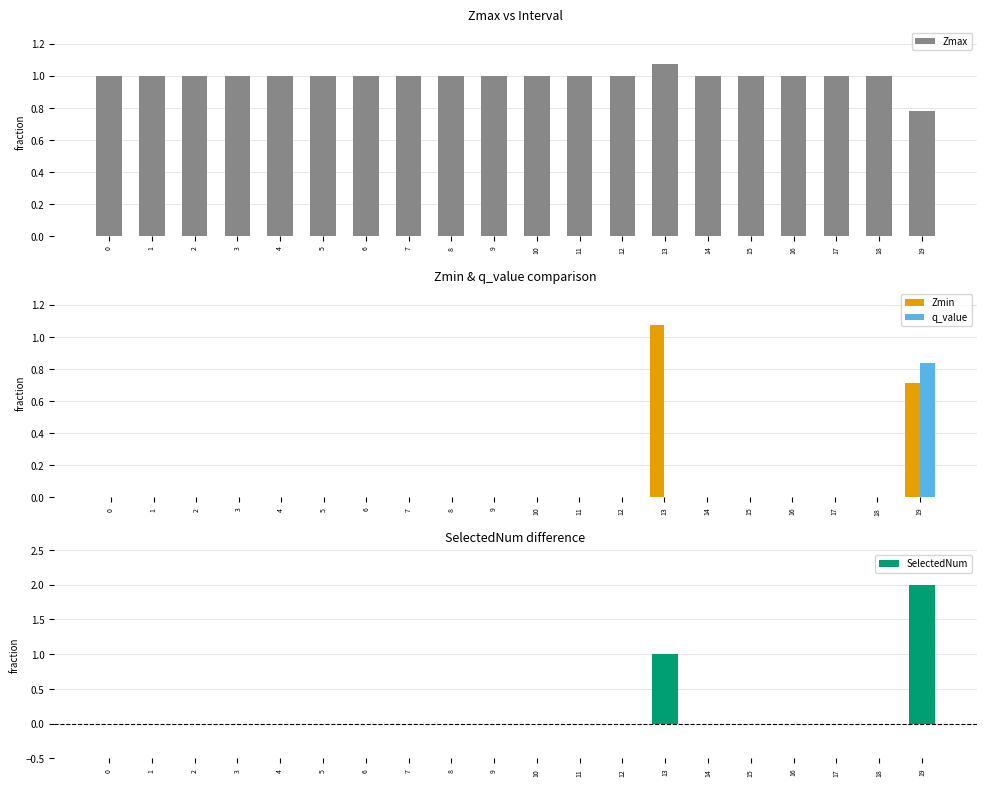

What is the value of the Zmax bar at the 14th from the left?

1.1